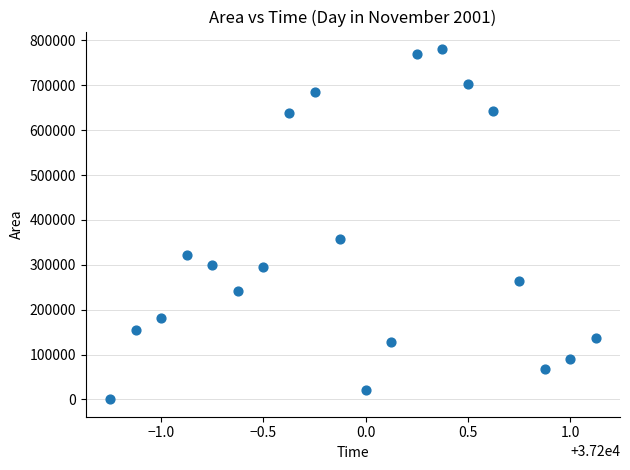

What Y value in the scatter plot is closest to 390625?

357500